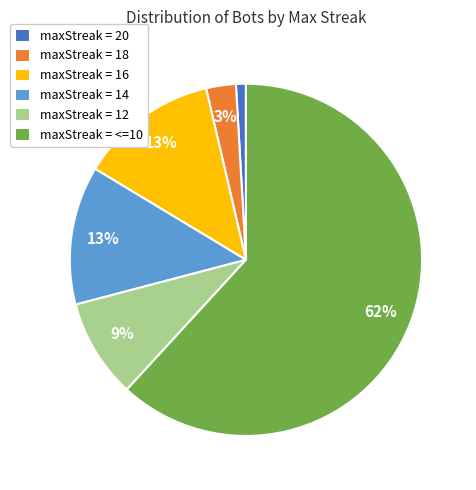

How many segments does this pie chart have?

6